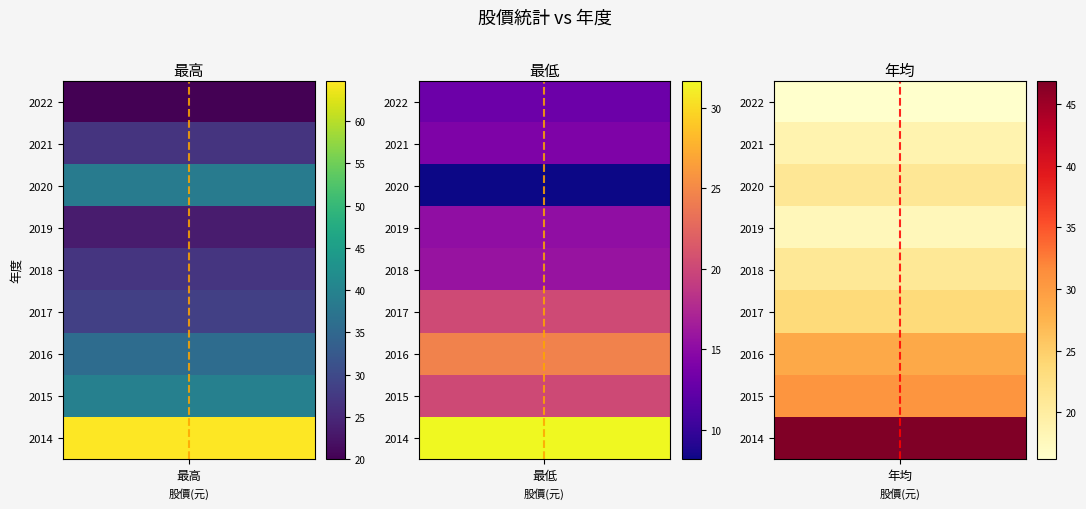

Reading left to right, extract all data points from this chart.

最高: 2022=20.0	2021=26.7	2020=38.7	2019=23.4	2018=26.9	2017=28.4	2016=35.8	2015=39.5	2014=64.8
最低: 2022=13.1	2021=14.2	2020=8.2	2019=15.3	2018=15.8	2017=20.3	2016=24.6	2015=20.1	2014=31.7
年均: 2022=16.2	2021=18.8	2020=21.0	2019=17.8	2018=20.9	2017=23.4	2016=28.6	2015=30.7	2014=46.9